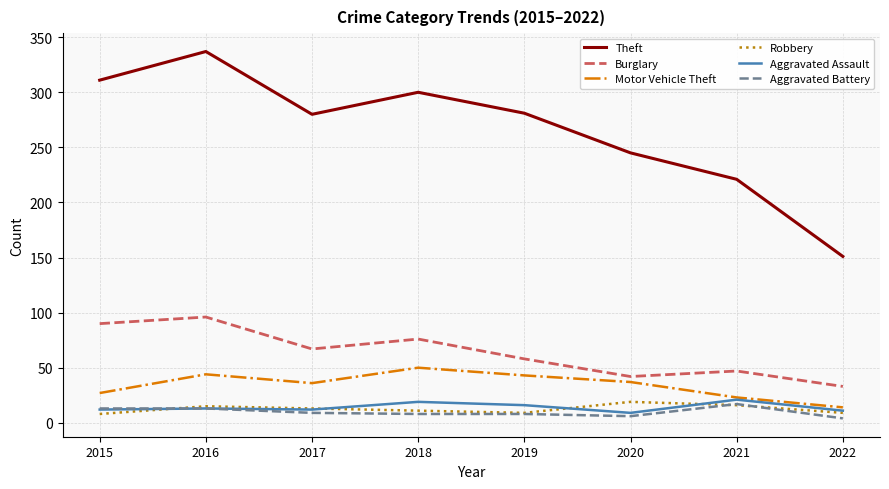

Does the chart display data point markers on the line(s)?

No